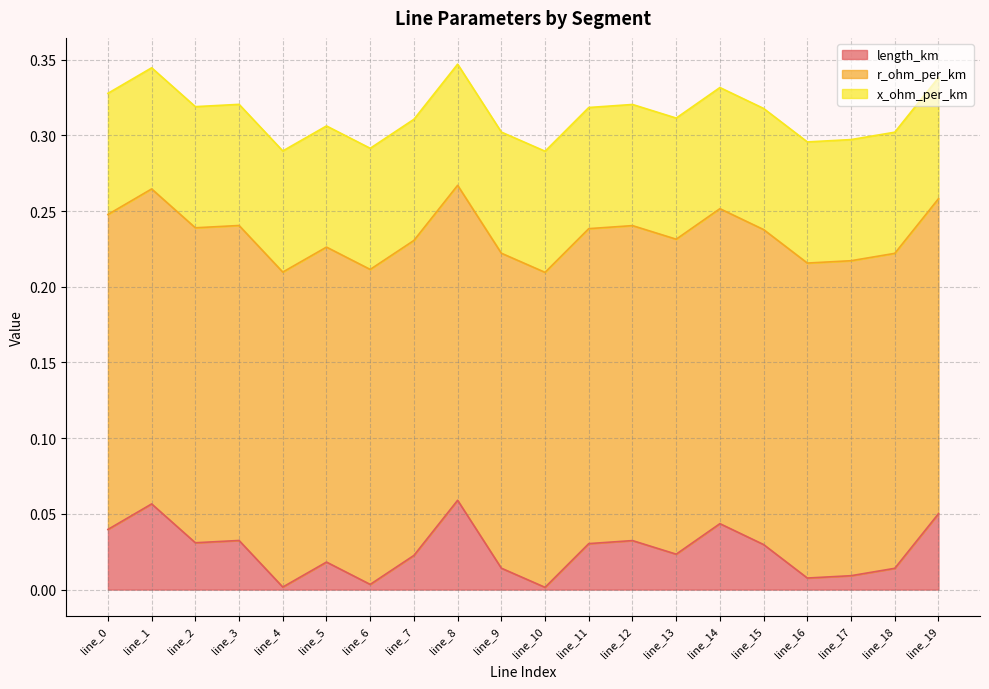

Does the chart display data point markers on the line(s)?

No